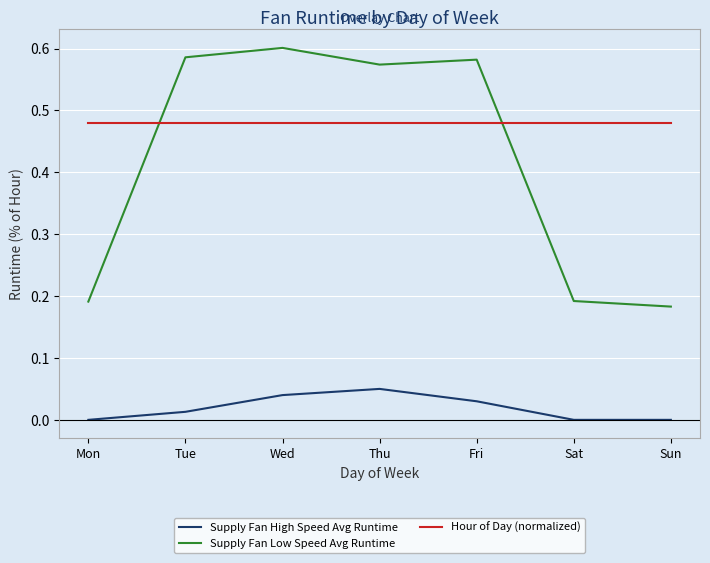

List the series in order of their peak value, highest first.

Supply Fan Low Speed Avg Runtime, Hour of Day (normalized), Supply Fan High Speed Avg Runtime